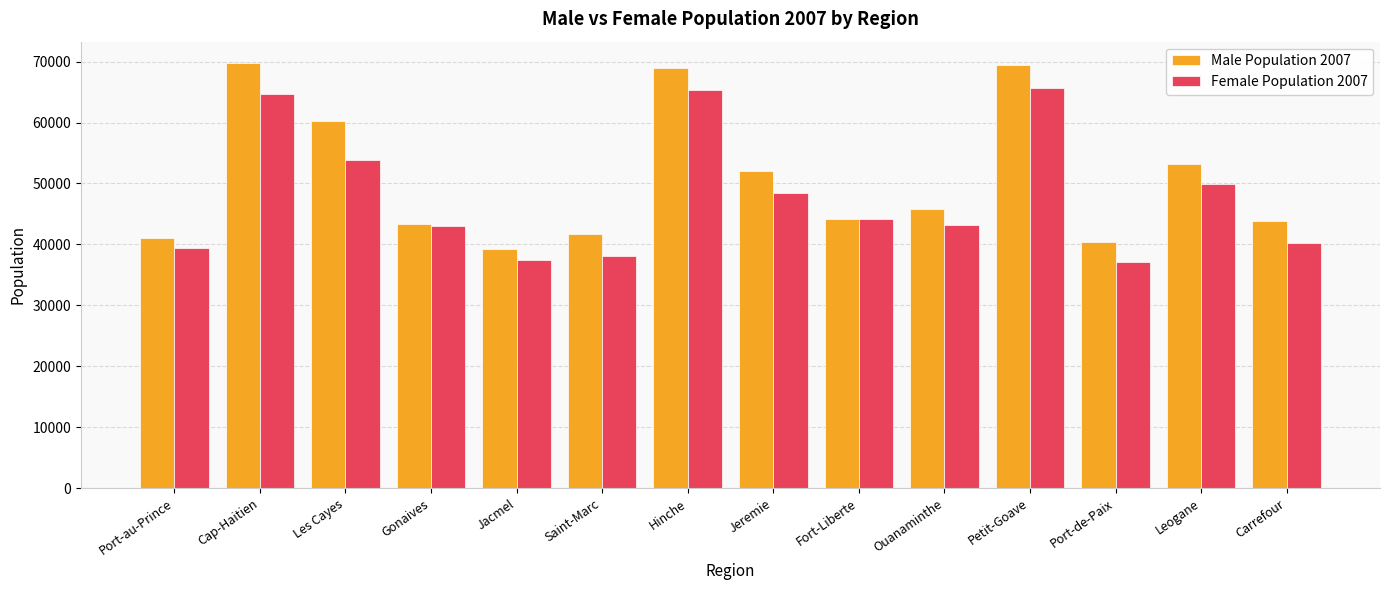

The Female Population 2007 series shows 76753 at Ouanaminthe. True or false?

False